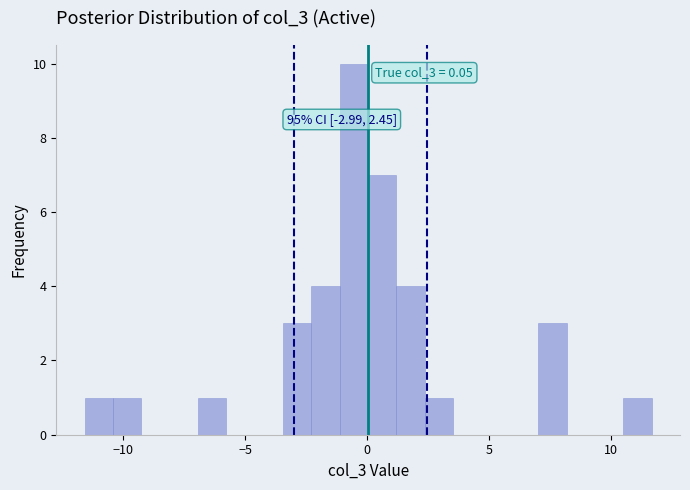

Read against the x-axis, roughly where is the centre of the tallest bar?

-0.5